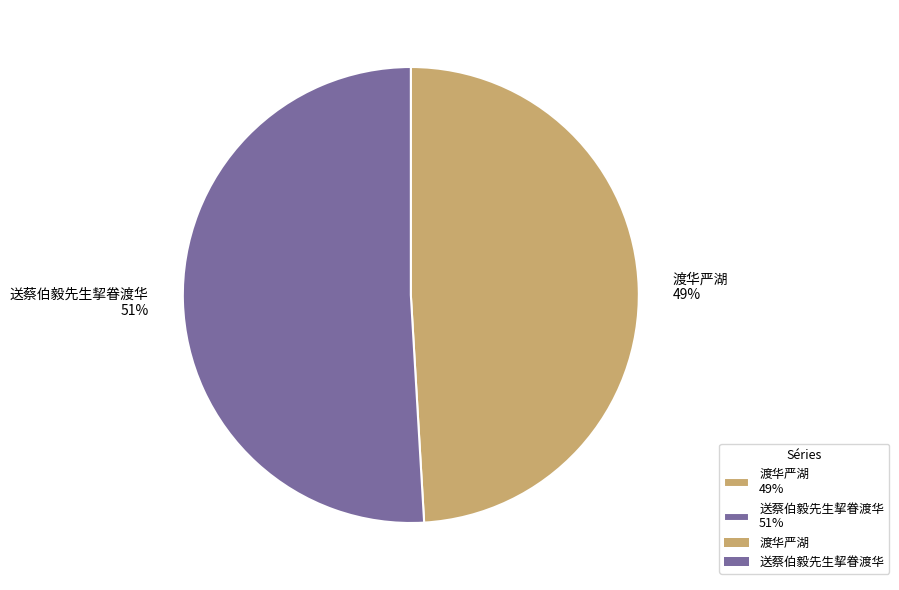

Is 送蔡伯毅先生挈眷渡华 the majority of the pie?

Yes